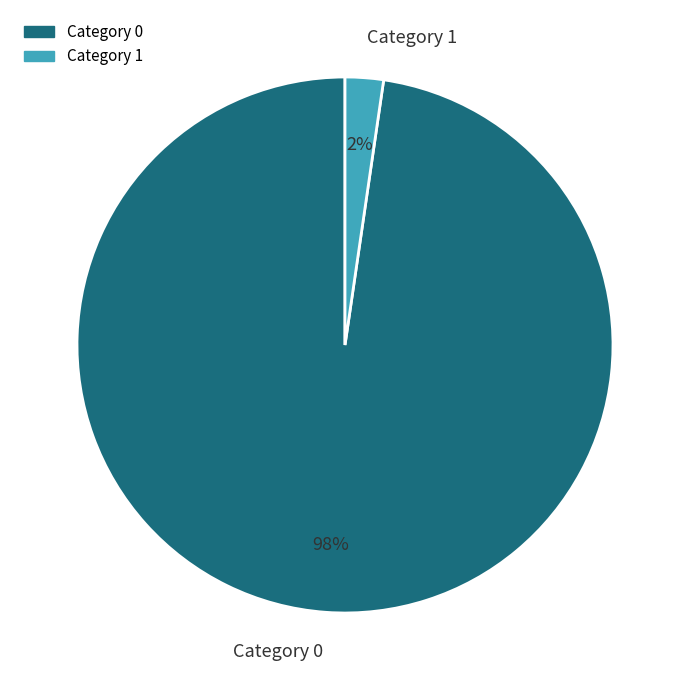

What is the largest slice in the pie chart?

Category 0